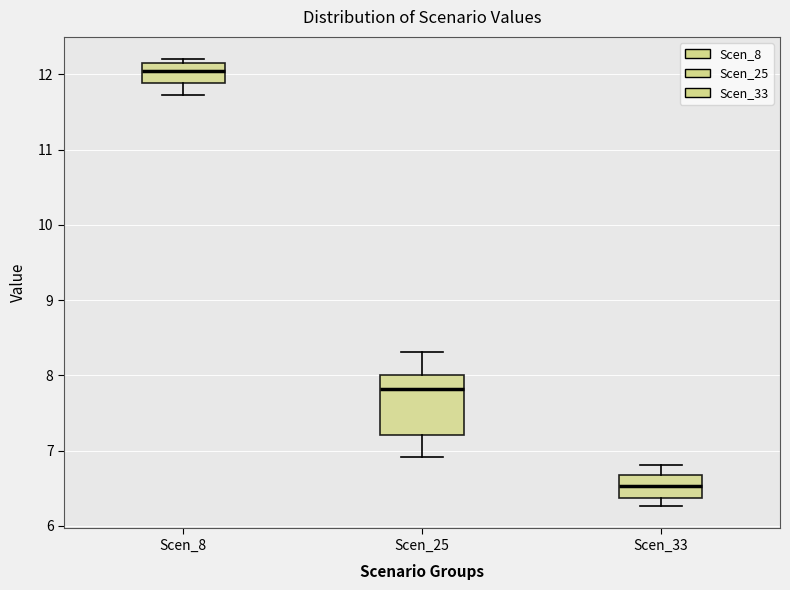

Where does the median line of the box for Scen_25 sit on the y-axis? The values are not printed on the chart, so give them approximately, as read against the axis.

7.8